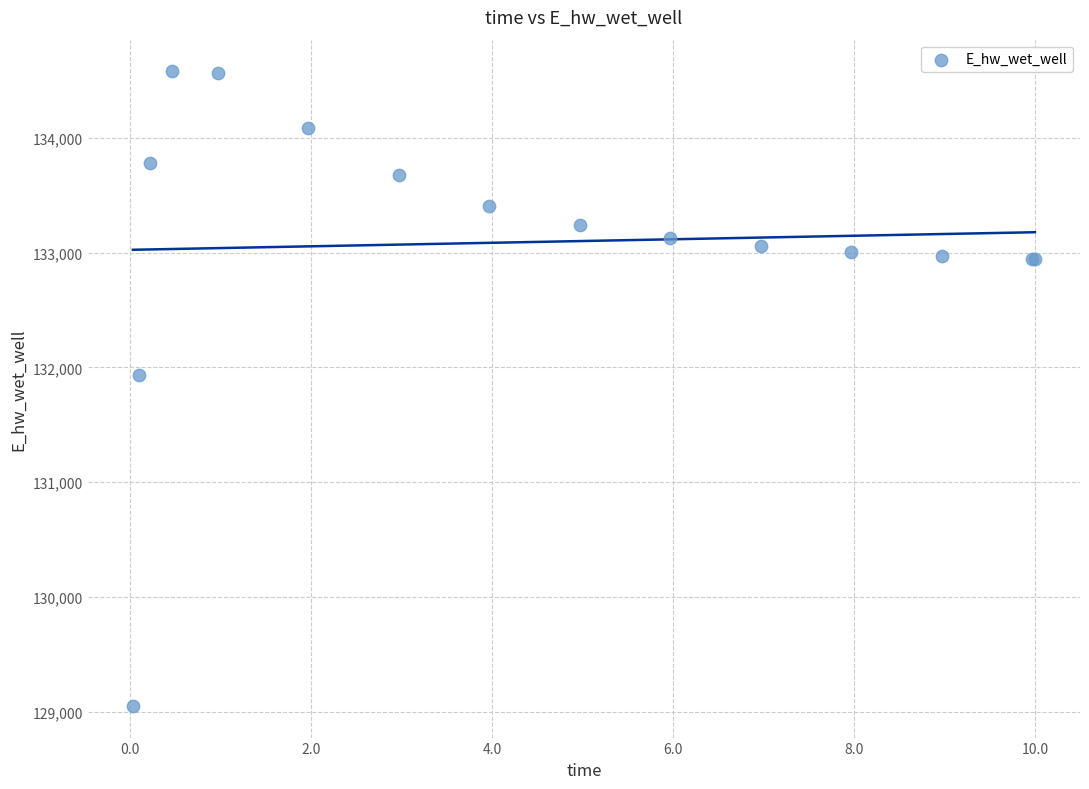

What Y value in the scatter plot is closest to 131814?

131934.7